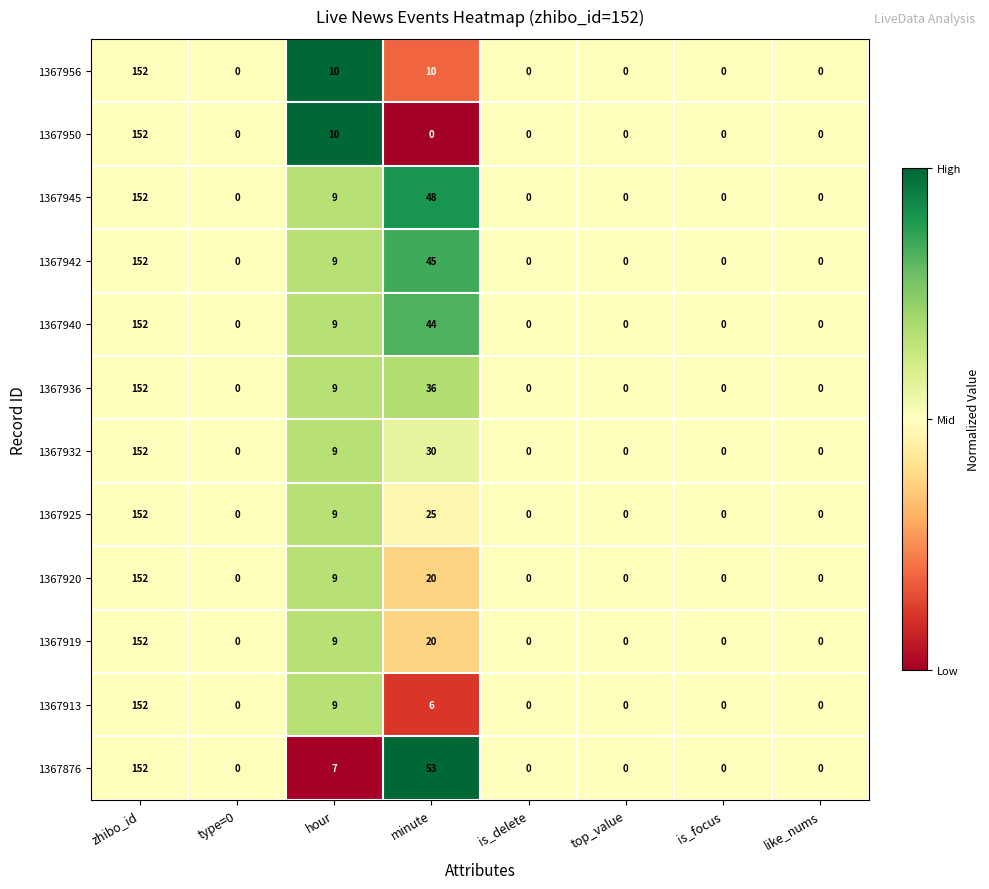

At which label does 1367920 reach its peak?

zhibo_id